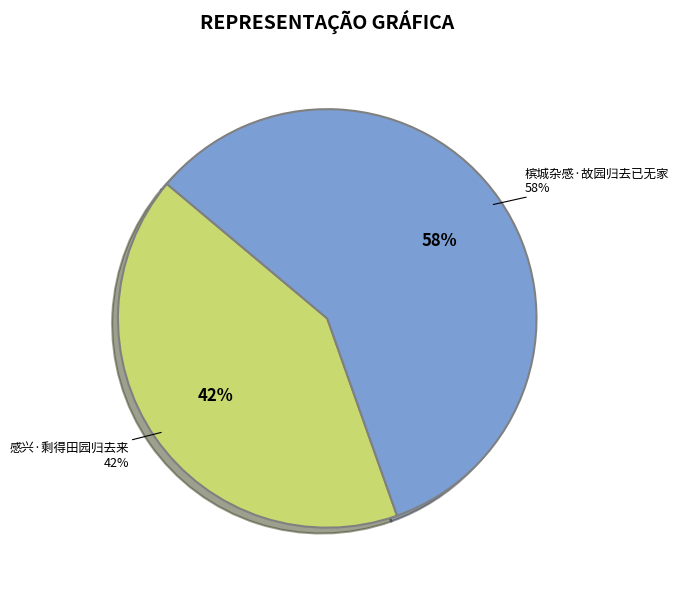

To the nearest percent, what is the average slice percentage?

50%